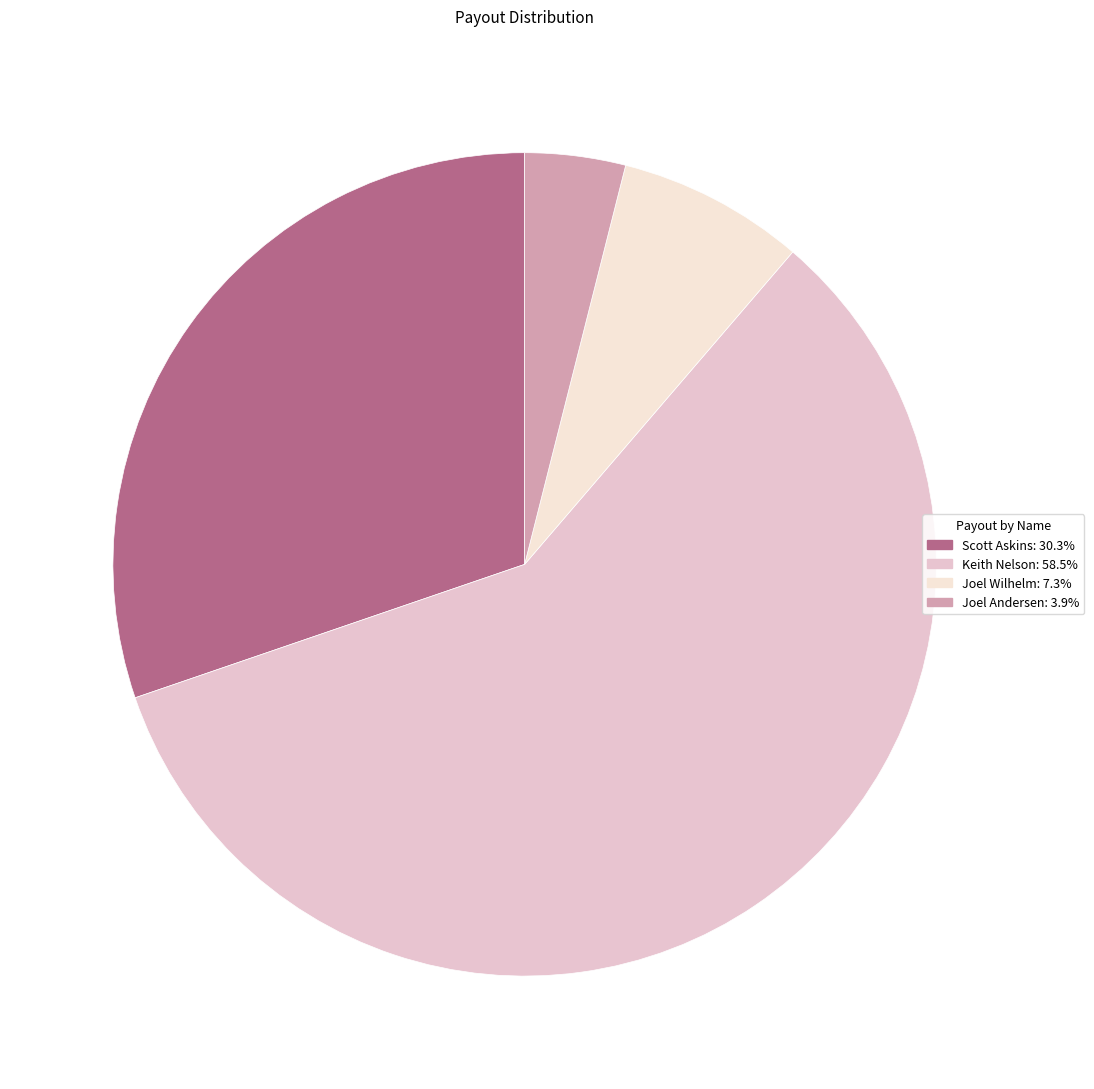

Which category has the smallest portion of the pie?

Joel Andersen